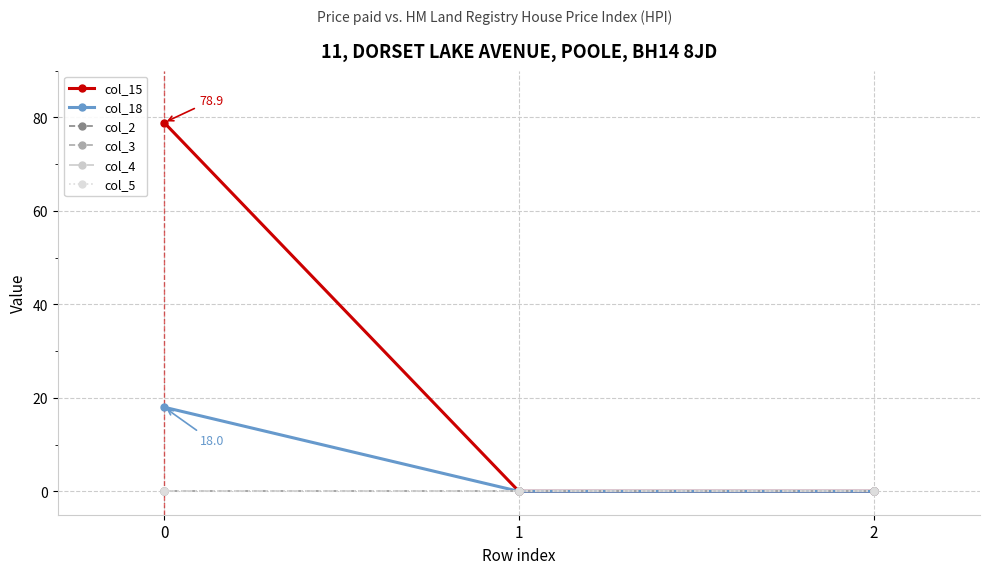

Is this an area chart (filled region under the line)?

No